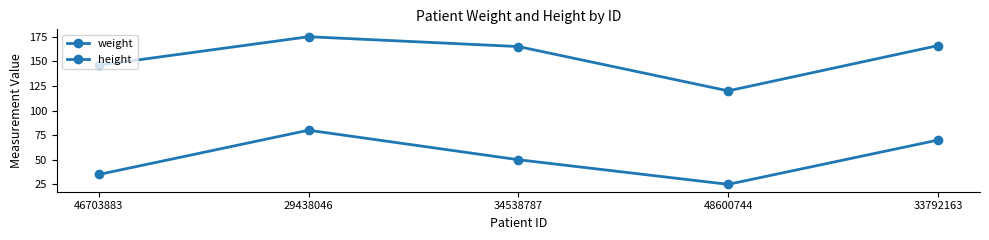

Between 29438046 and 34538787, which series saw the biggest shift?

weight